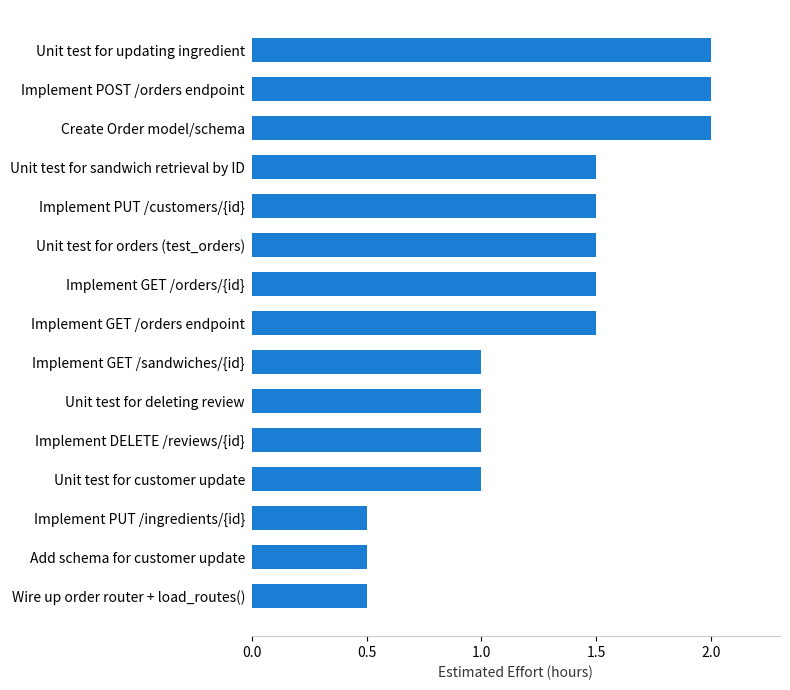

How many bars are there in total?

15